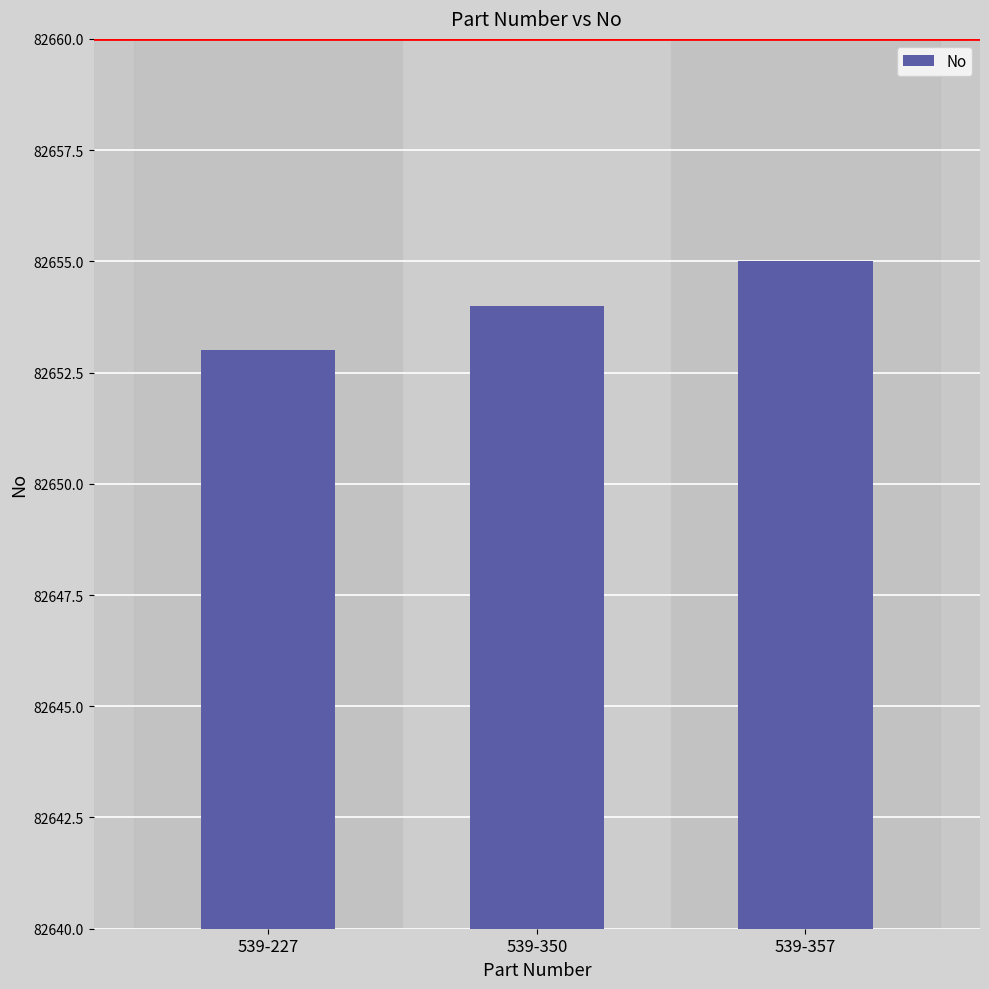

The chart shows a value of 143584 at 539-357. True or false?

False